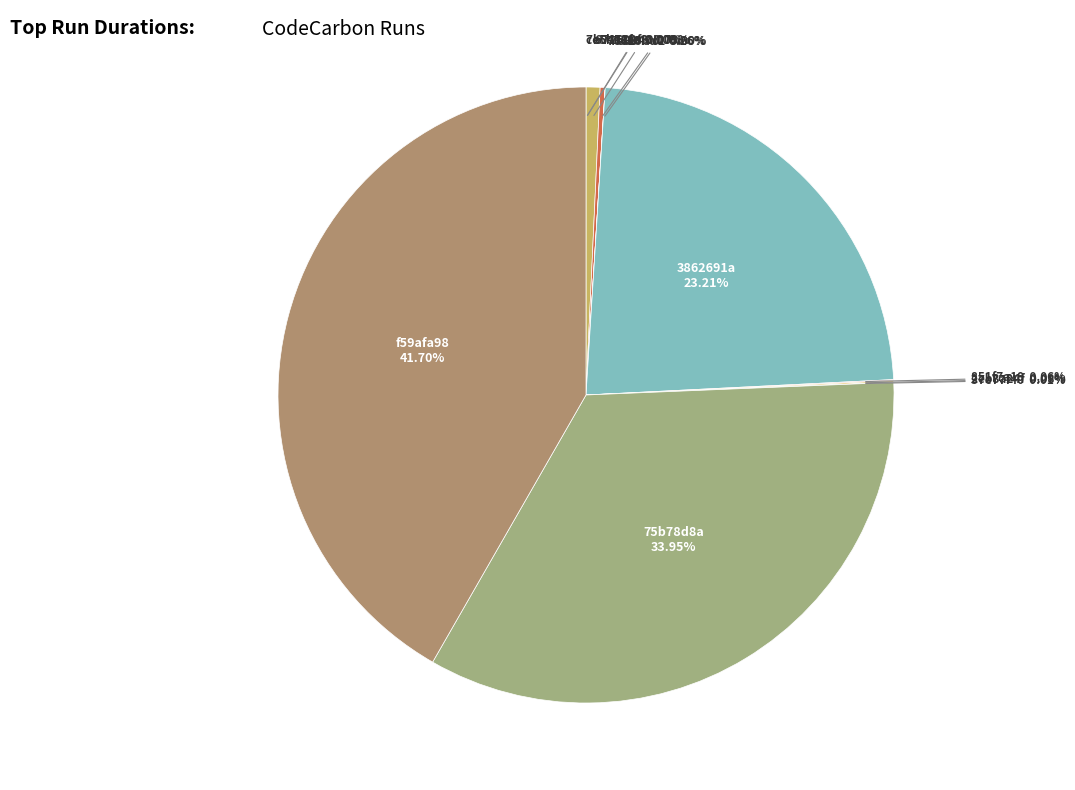

To the nearest percent, what is the average slice percentage?

9%